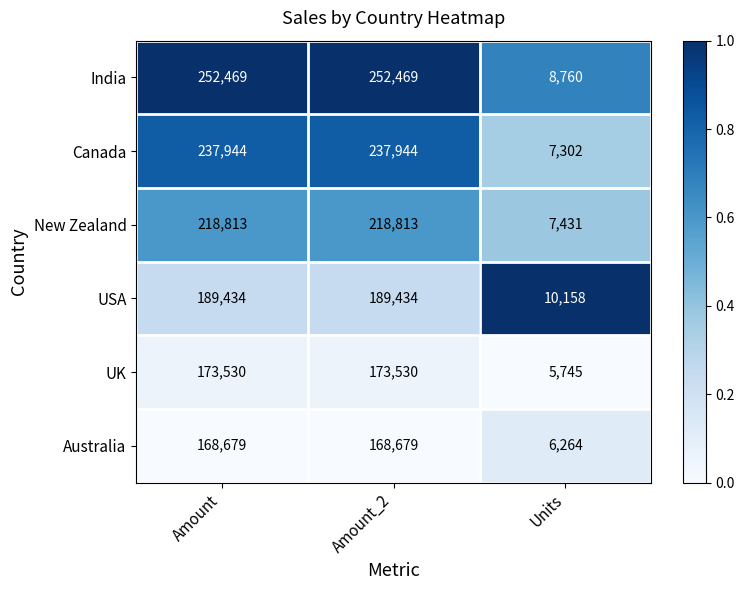

Reading right to left, what are all the values shown in this chart?

India: 8760	252469	252469
Canada: 7302	237944	237944
New Zealand: 7431	218813	218813
USA: 10158	189434	189434
UK: 5745	173530	173530
Australia: 6264	168679	168679